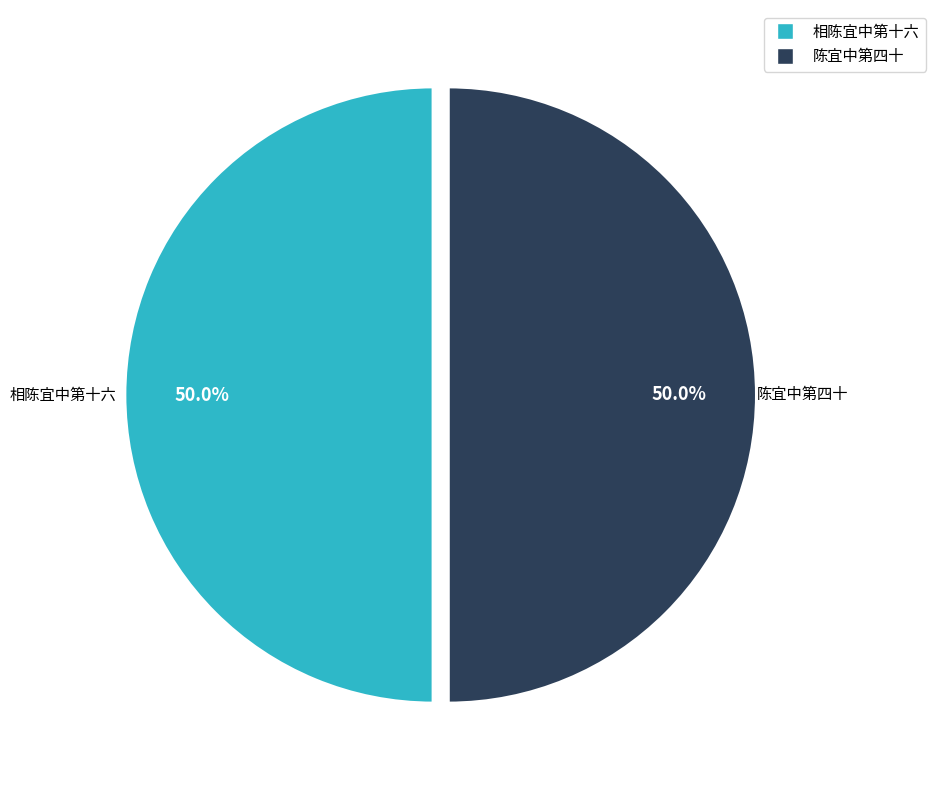

The 相陈宜中第十六 slice represents 41% of the pie. True or false?

False